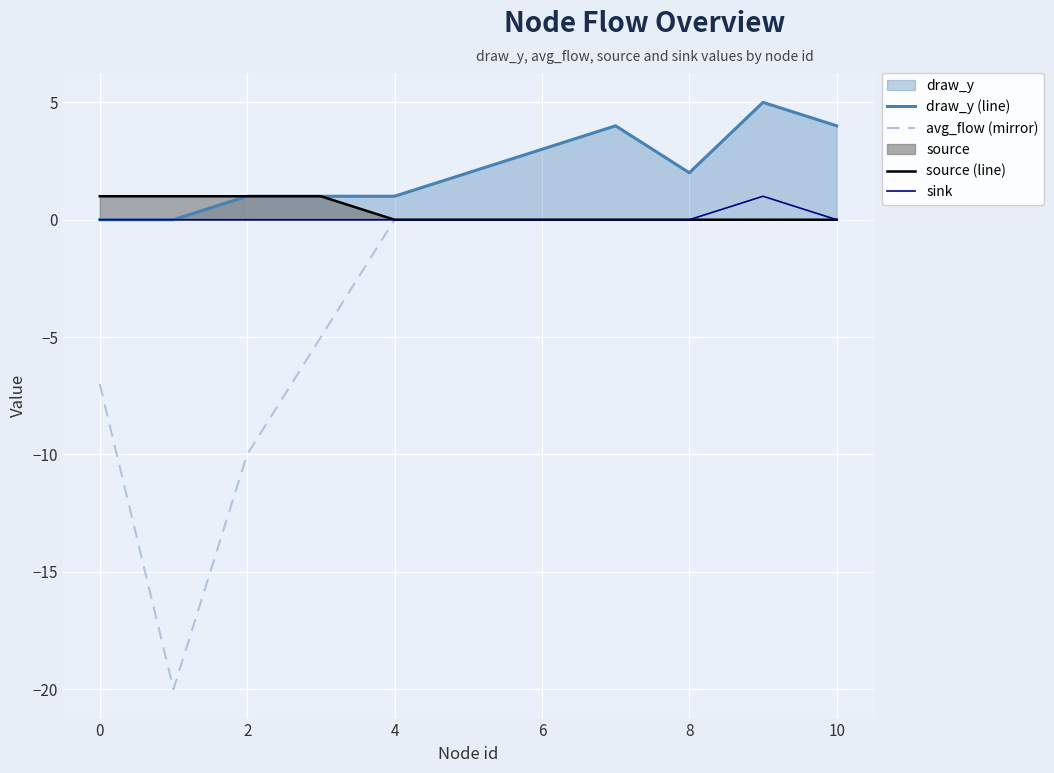

The value of draw_y (line) at 8 is 2. True or false?

True